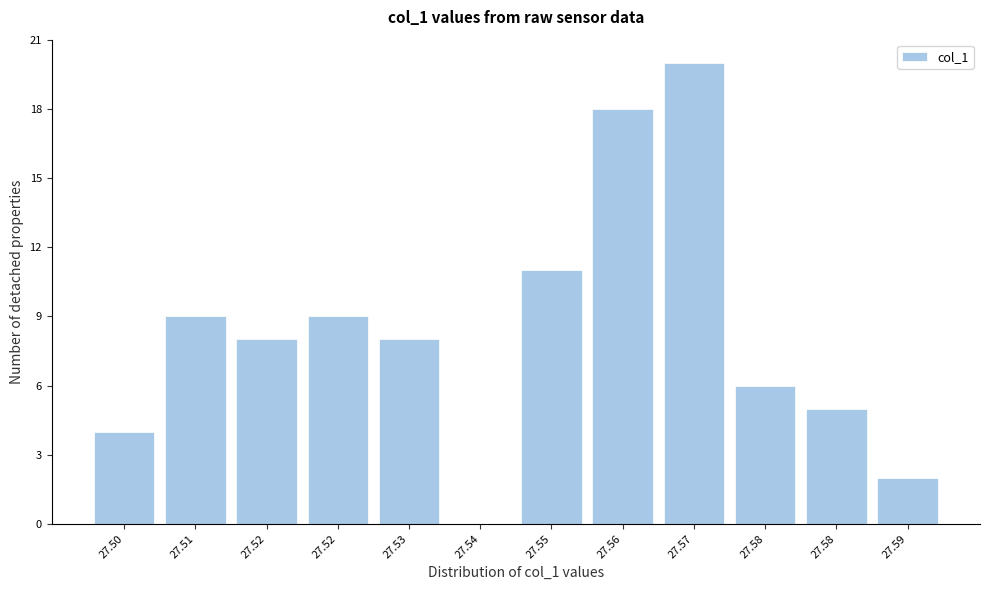

How many values are above zero?

11